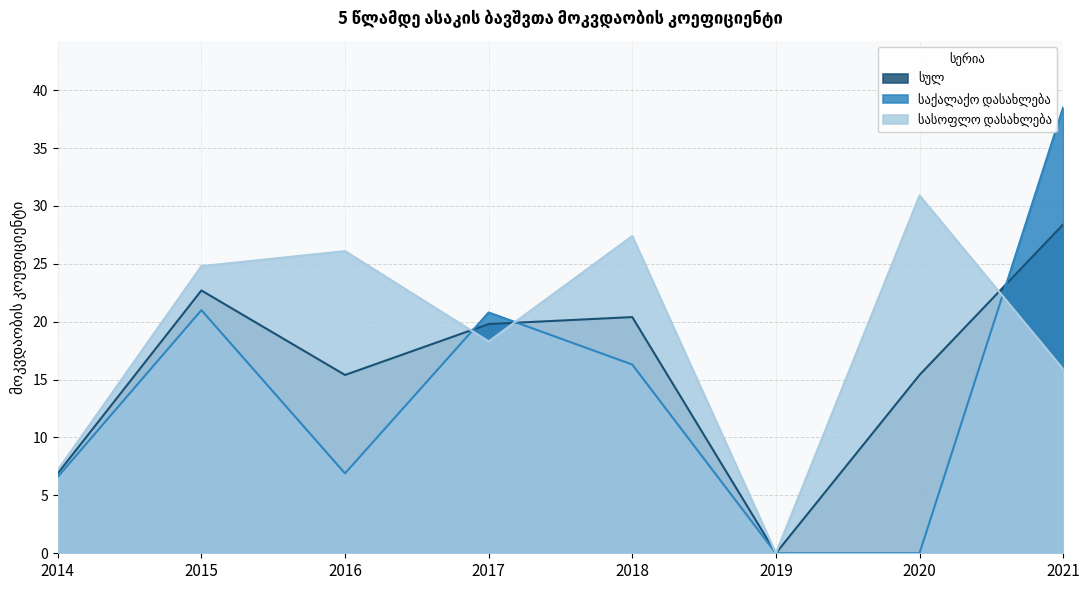

Rank the series by their average value, from highest to lowest.

სასოფლო დასახლება, სულ, საქალაქო დასახლება